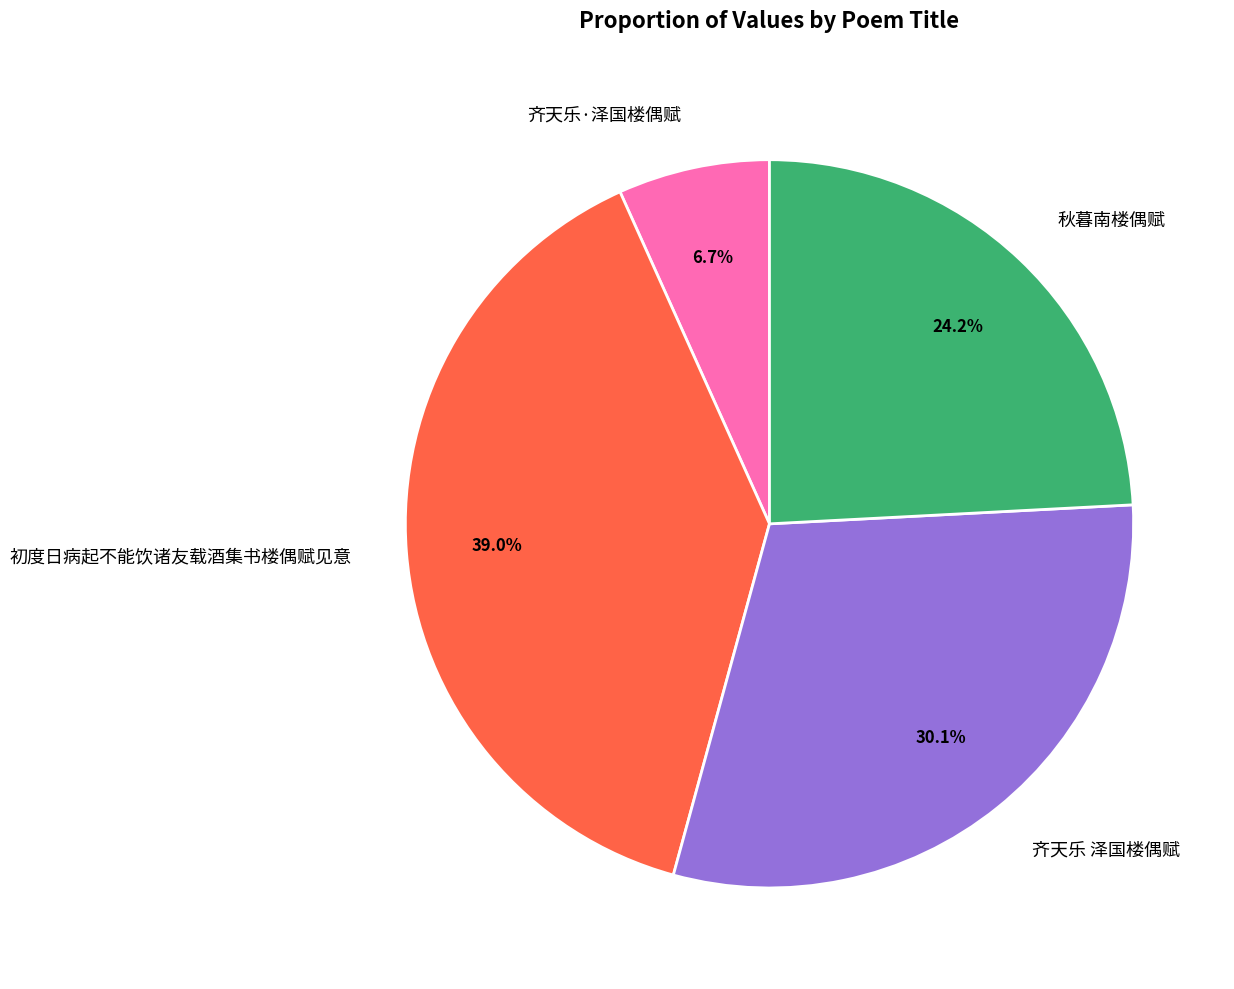

What portion of the pie excludes 齐天乐 泽国楼偶赋?

69.9%